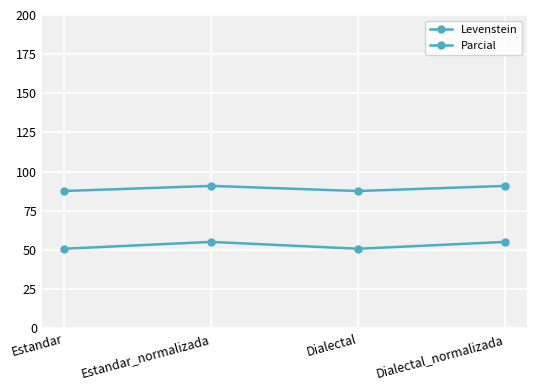

Is it true that Levenstein equals 87.9 at Estandar?

False